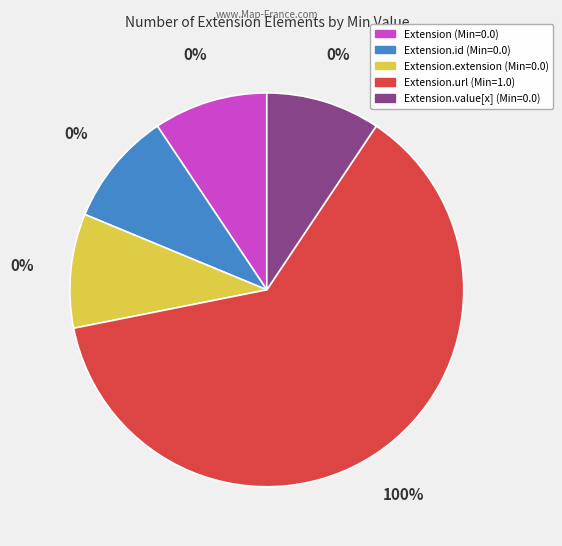

Is it true that Extension is 0% of the pie?

True